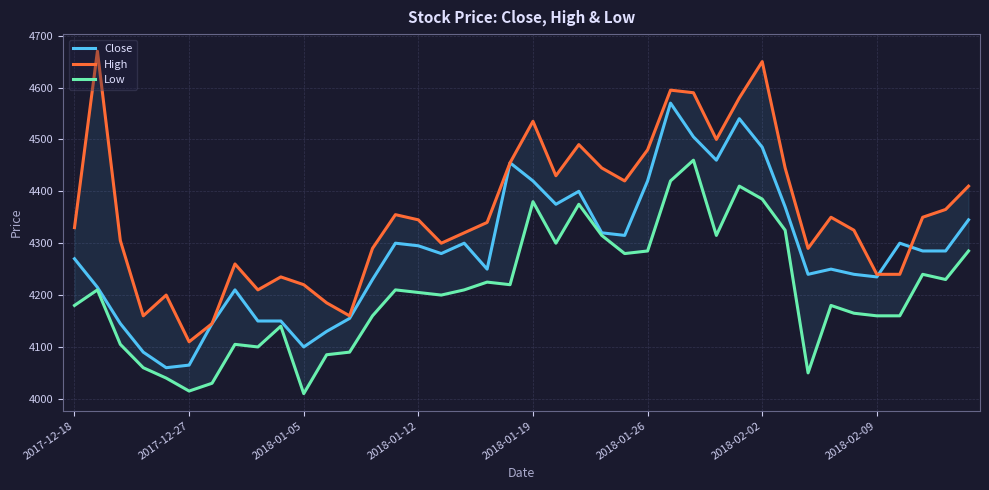

Which has a higher value, 28 or 39?

28